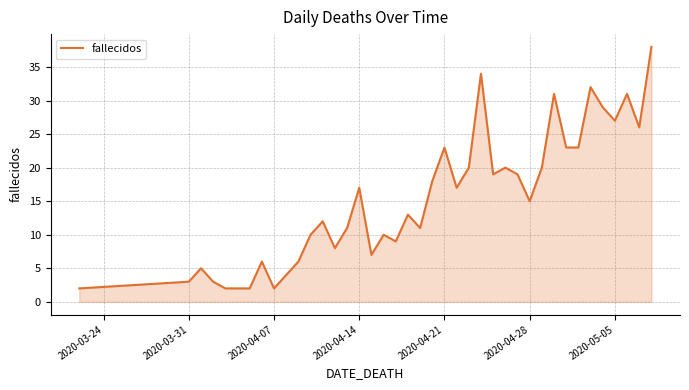

What is the greatest value displayed?

38